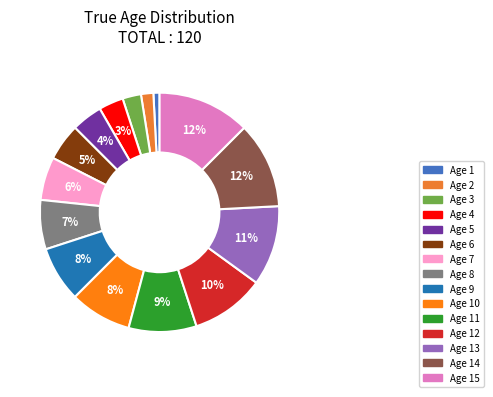

How many slices are in this pie chart?

15